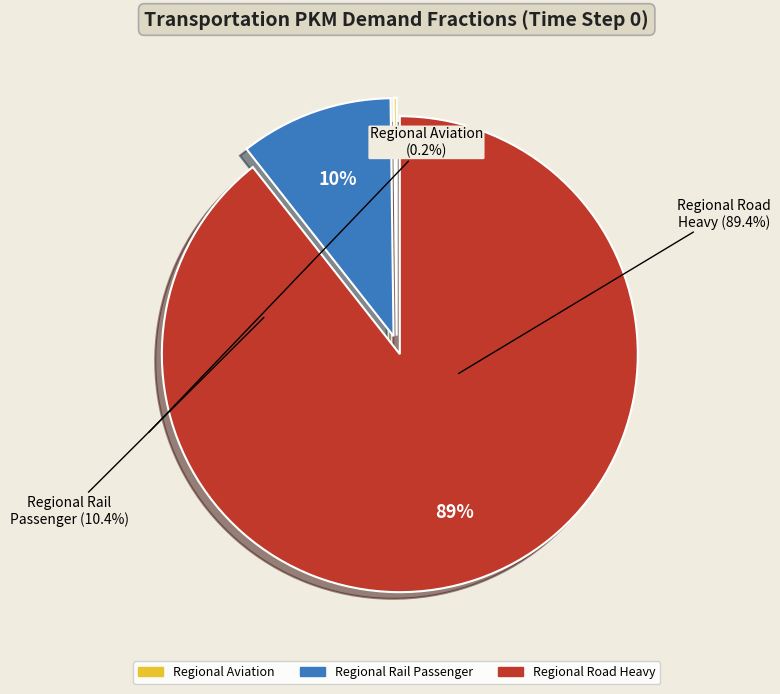

Is there a majority slice in this chart?

Yes